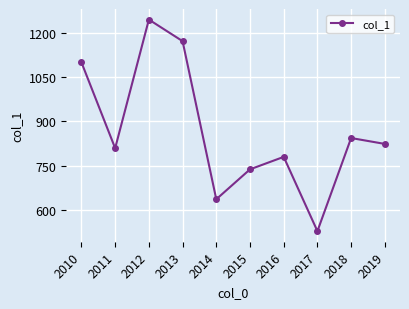

The chart shows a value of 1042.4 at 2015. True or false?

False